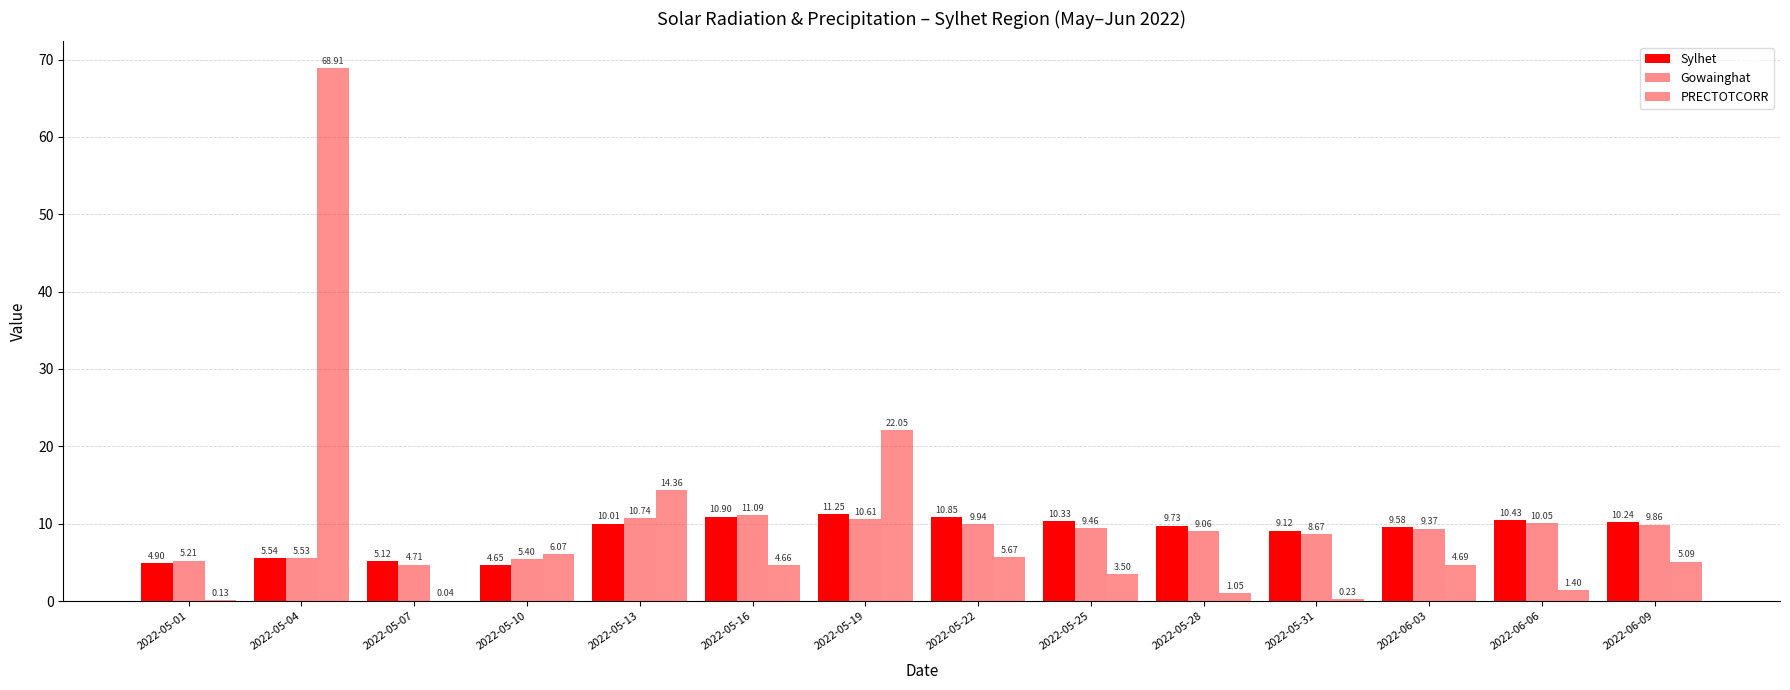

Are the bars grouped side by side (vs. stacked)?

Yes